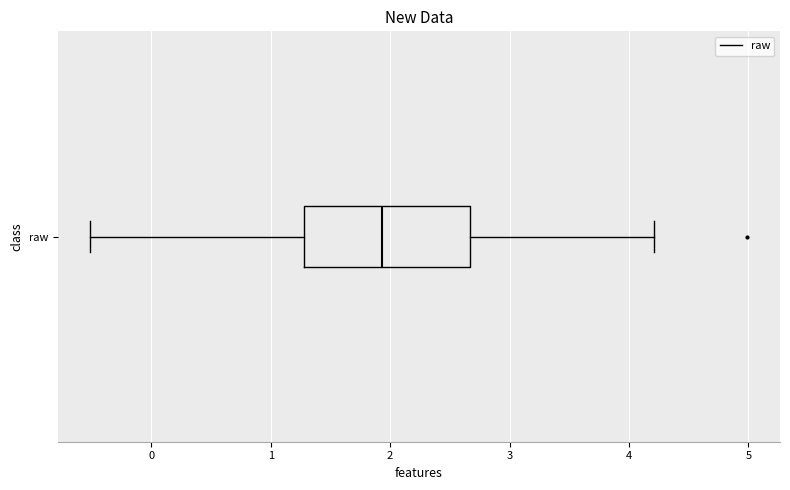

Transcribe this box plot: give where the median line is, the range the box spans, and where the two whiskers end, as read against the x-axis. The values are not printed on the chart, so give them approximately, as read against the axis.

median 1.9, box 1.3 to 2.7, whiskers -0.5 to 4.2